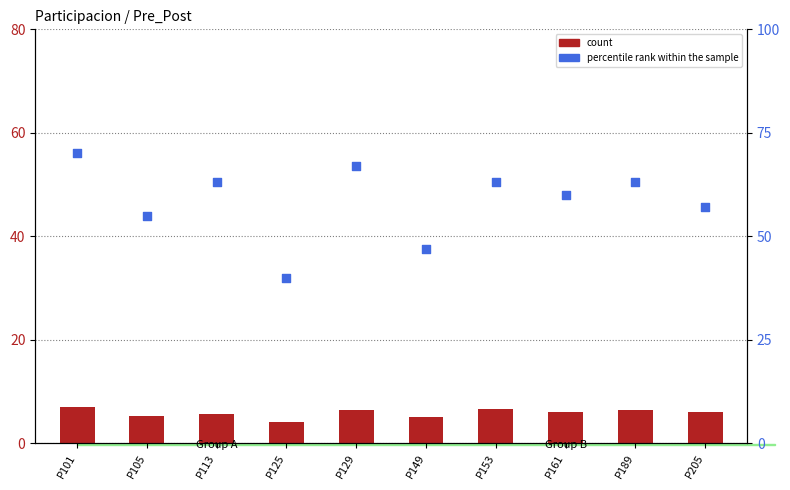

At how many categories does at least one series exceed 40?

9